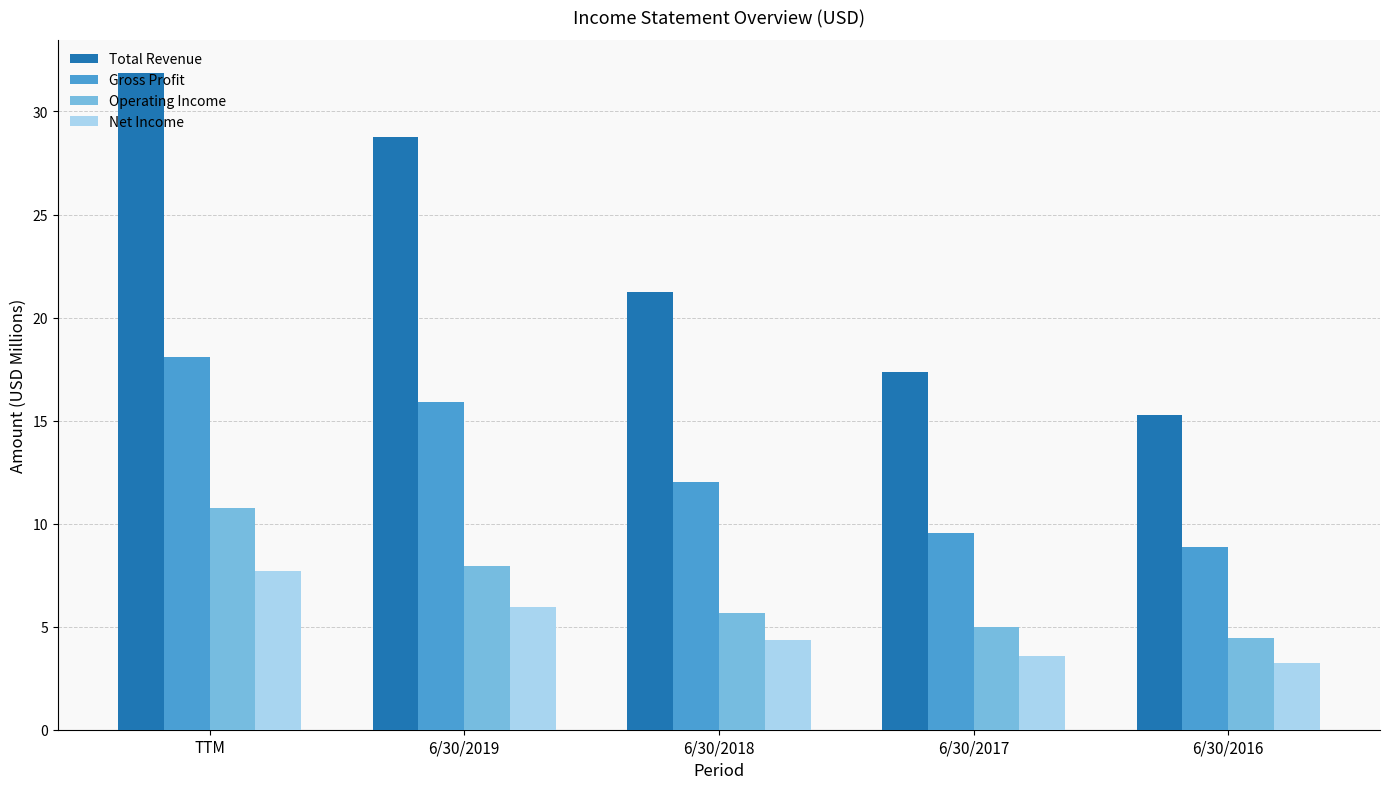

Reading right to left, transcribe all the data shown in this chart.

Total Revenue: 15.3	17.4	21.3	28.8	31.9
Gross Profit: 8.9	9.6	12.0	15.9	18.1
Operating Income: 4.4	5.0	5.7	7.9	10.8
Net Income: 3.2	3.6	4.4	5.9	7.7